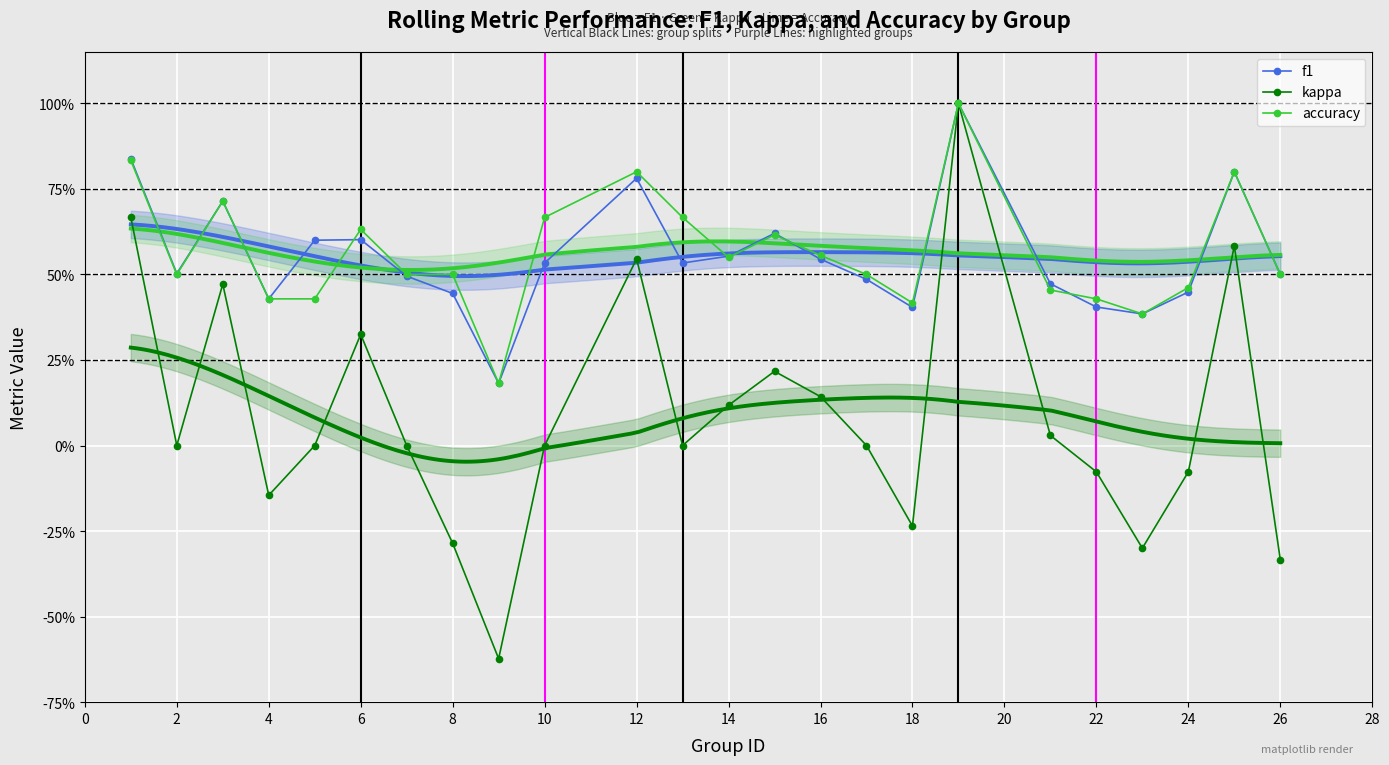

How many interior local valleys does the accuracy series have?

5